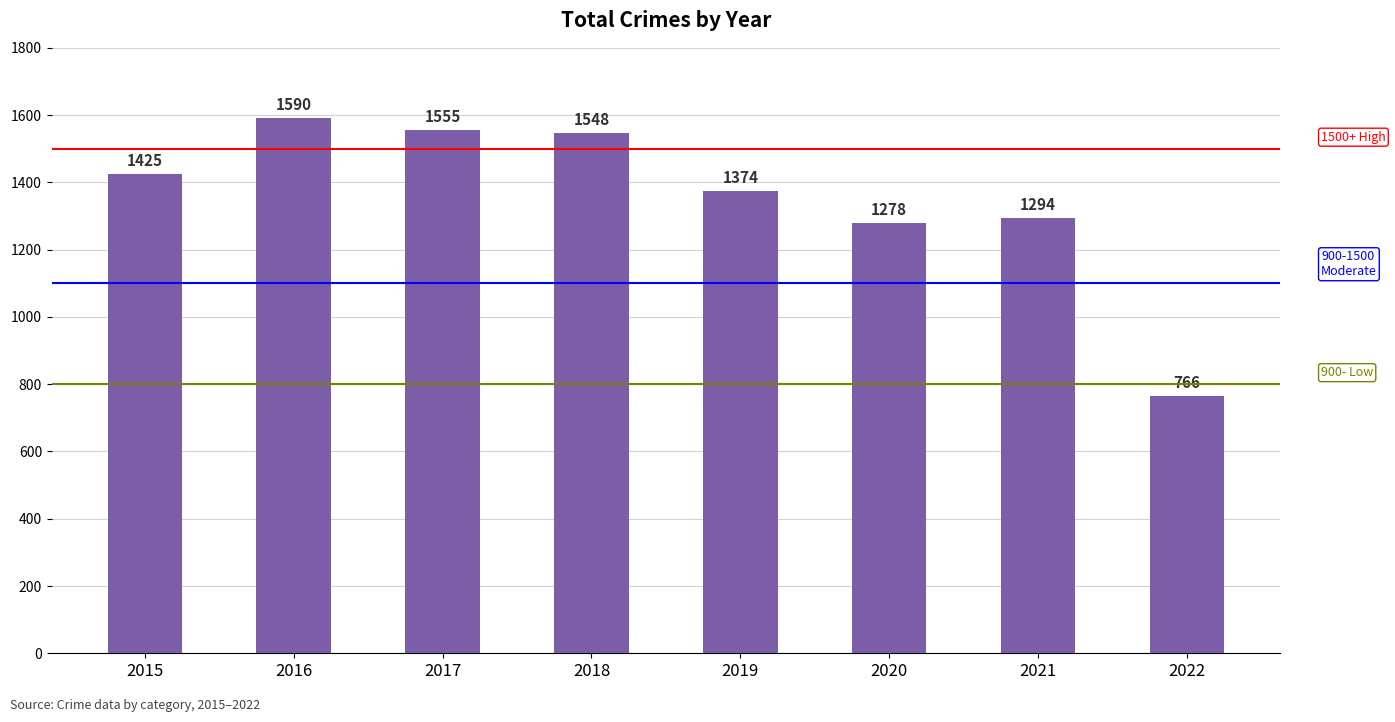

How many bars are there in total?

8